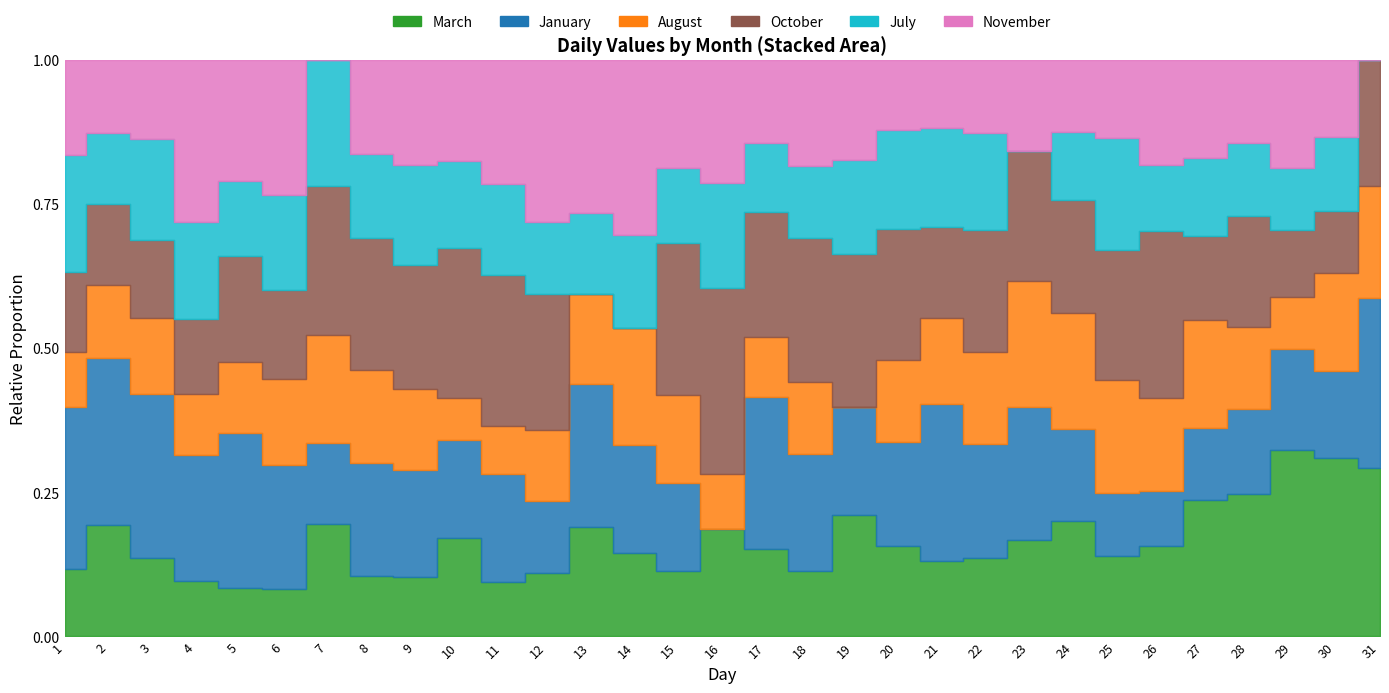

What is the total value across all series at 3?

872